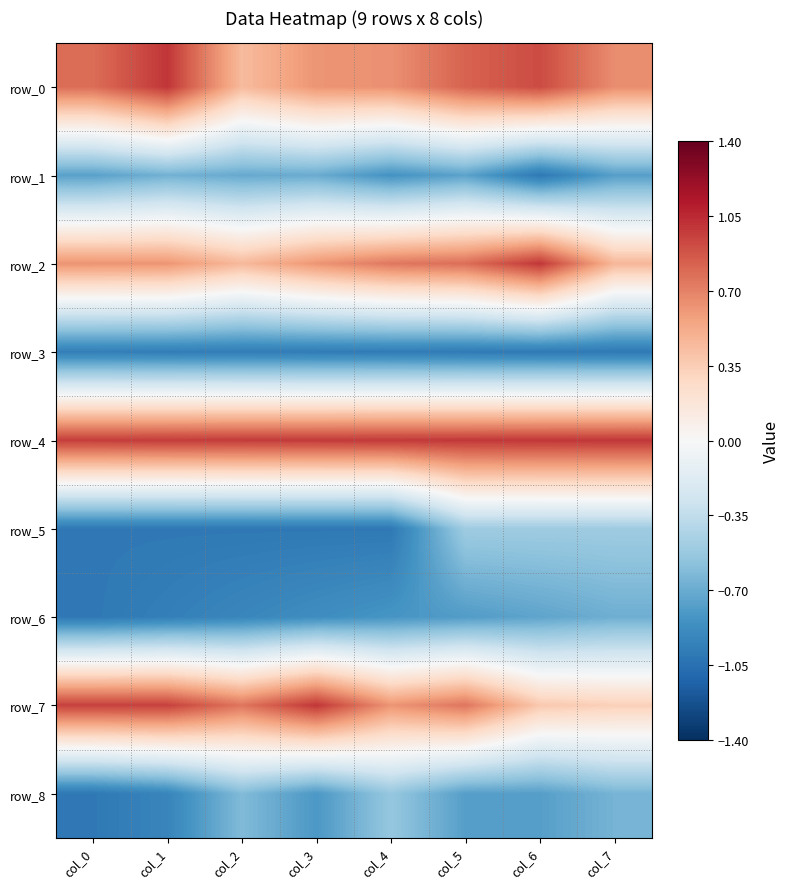

At which category is the sum across all series the highest?

col_5